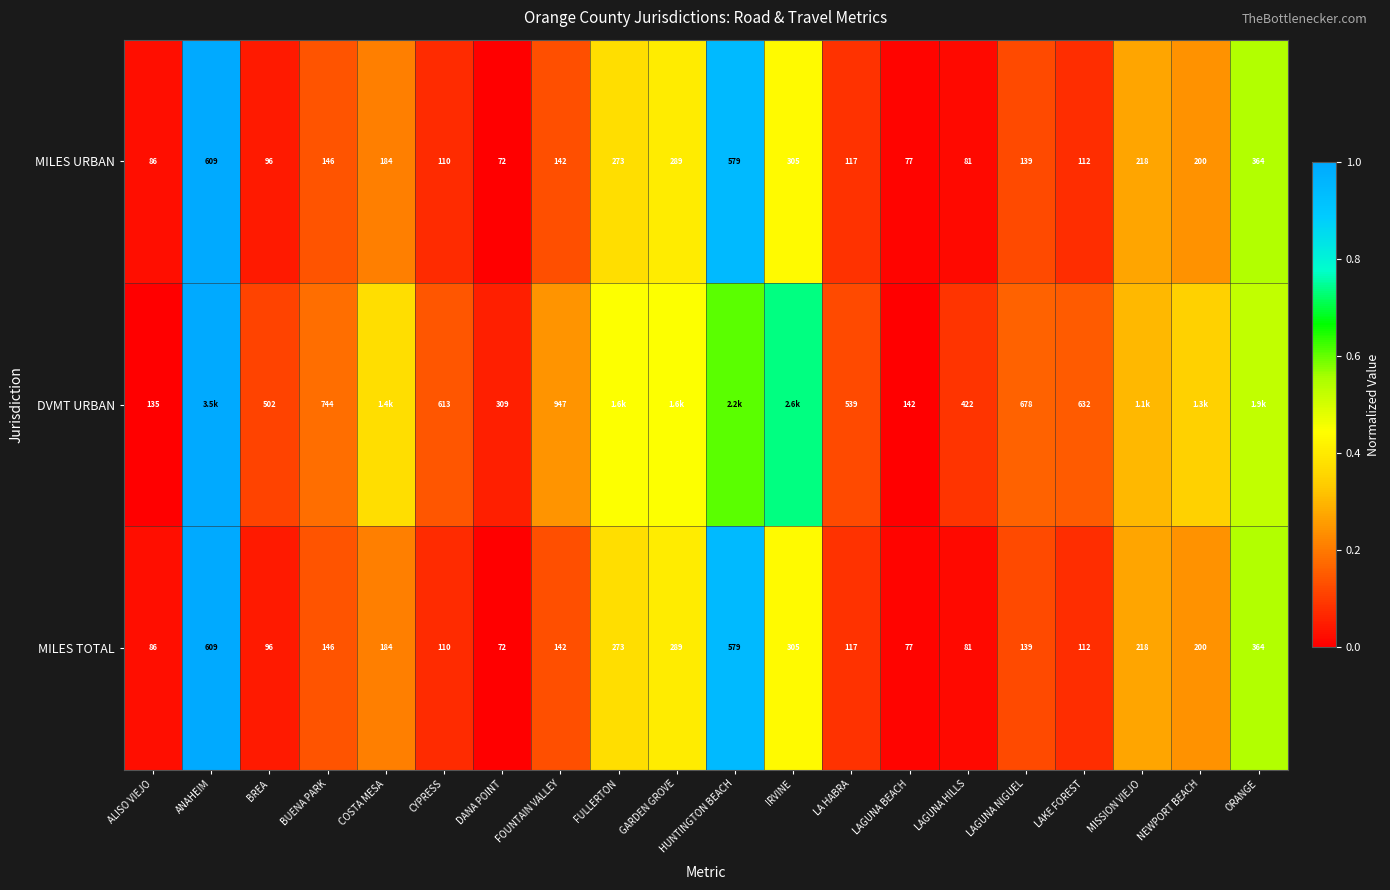

Is the value of MILES TOTAL at IRVINE greater than the value of MILES URBAN at LAGUNA HILLS?

Yes